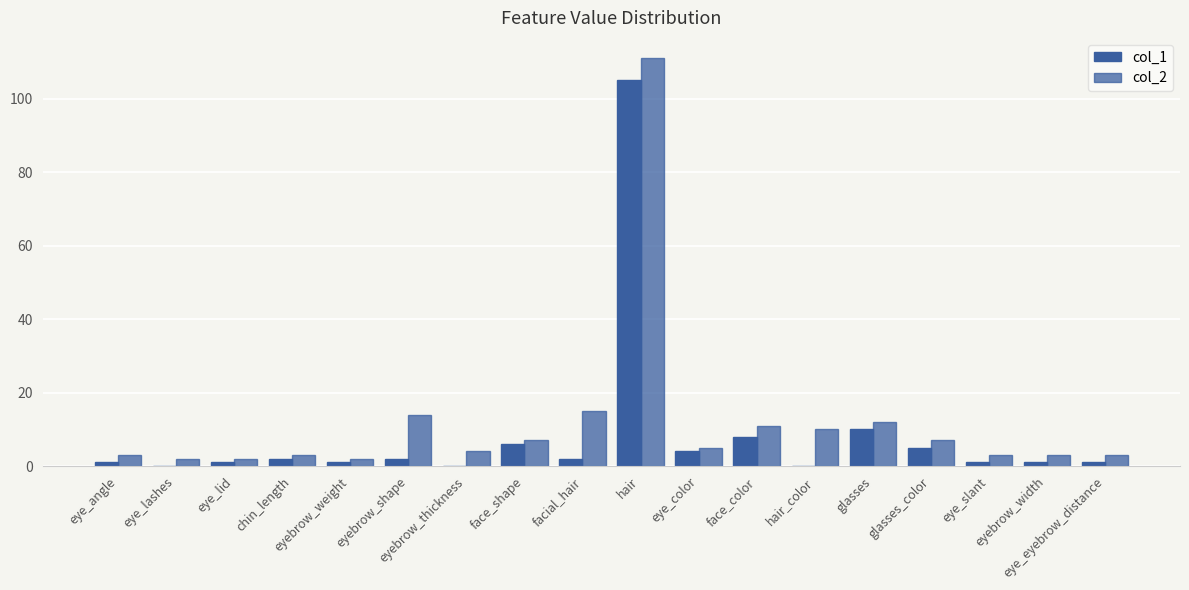

Are the bars horizontal?

No